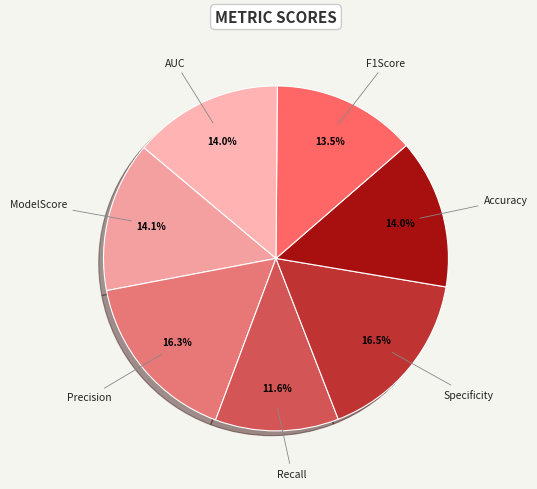

What percentage is the Precision slice, to the nearest percent?

16%